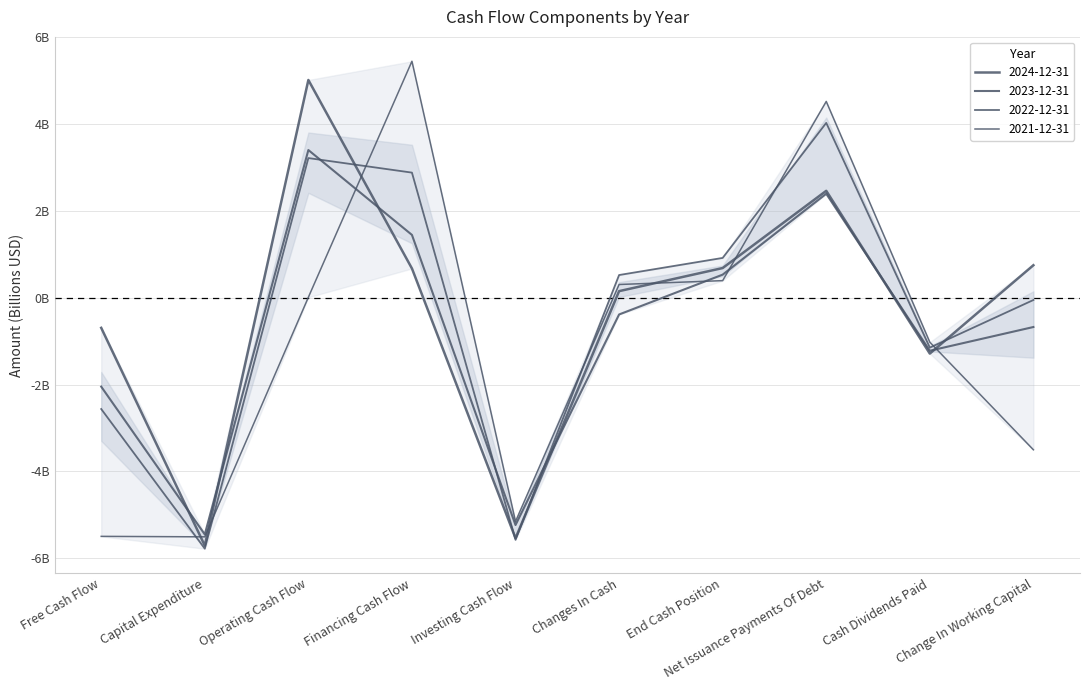

How many intersections are there between 2021-12-31 and 2024-12-31?

6